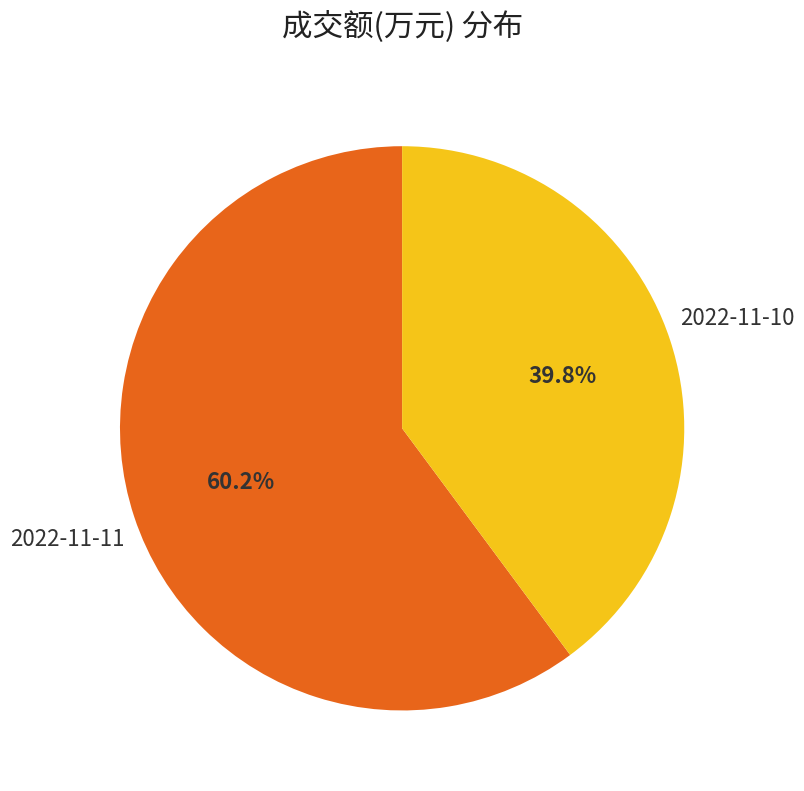

To the nearest percent, what is the combined percentage of 2022-11-11 and 2022-11-10?

100%